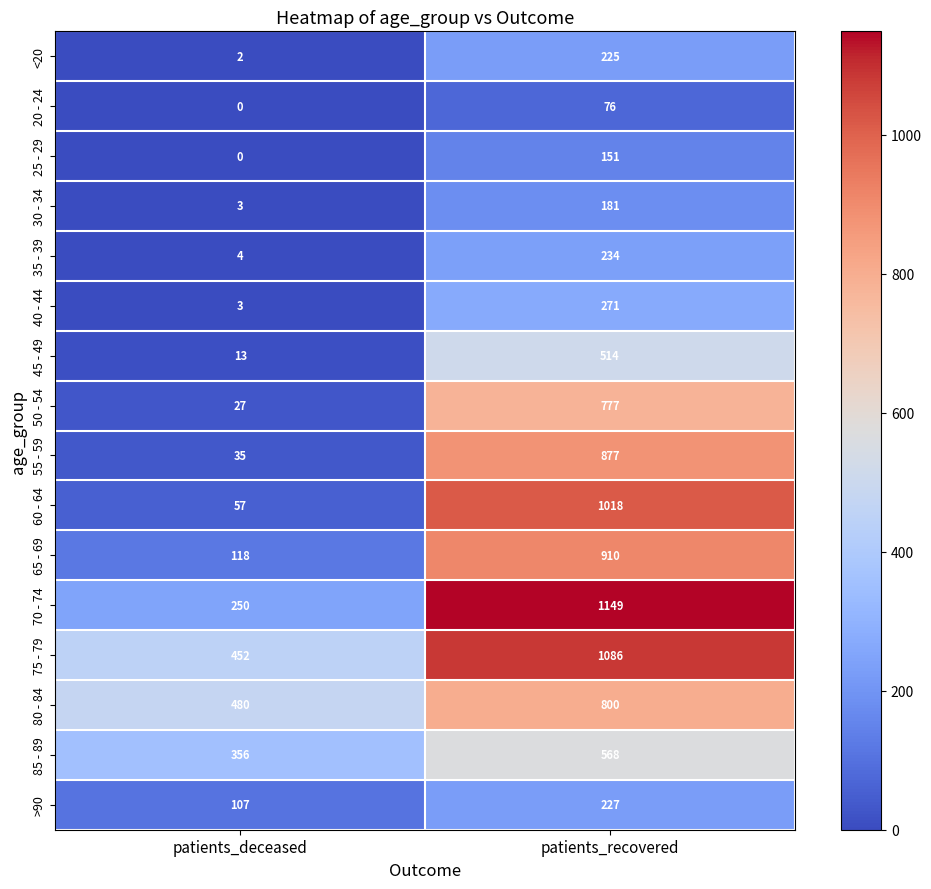

At how many categories does at least one series exceed 148?

2